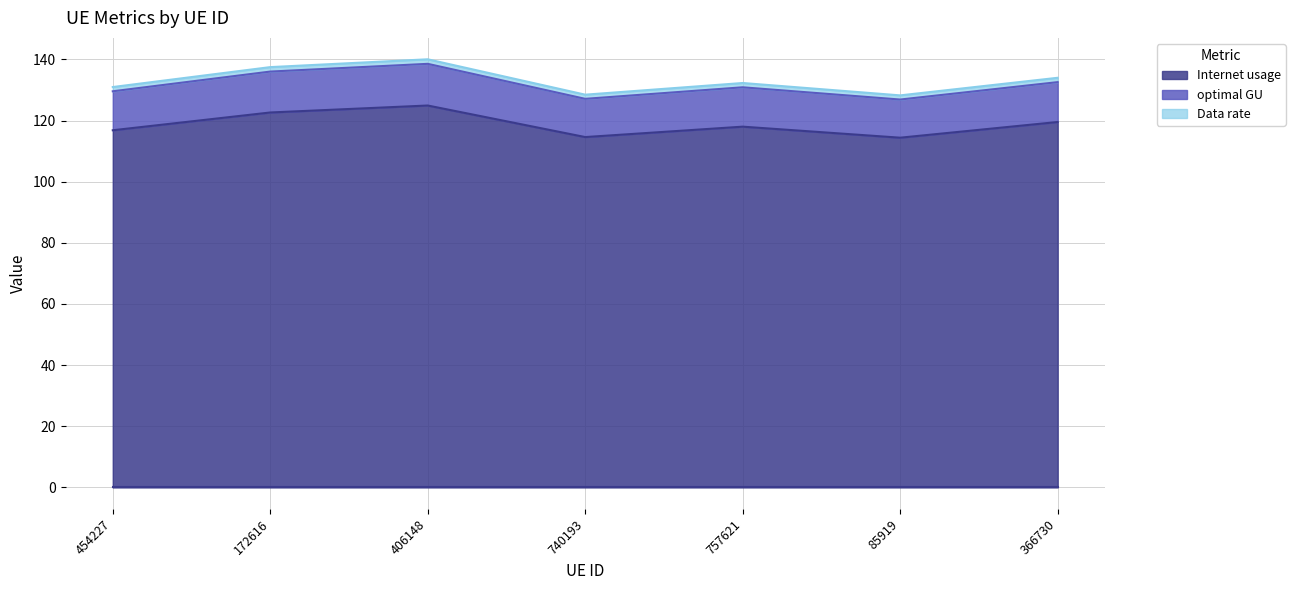

What is the difference between the second highest and second lowest values in the Internet usage series?

8.0